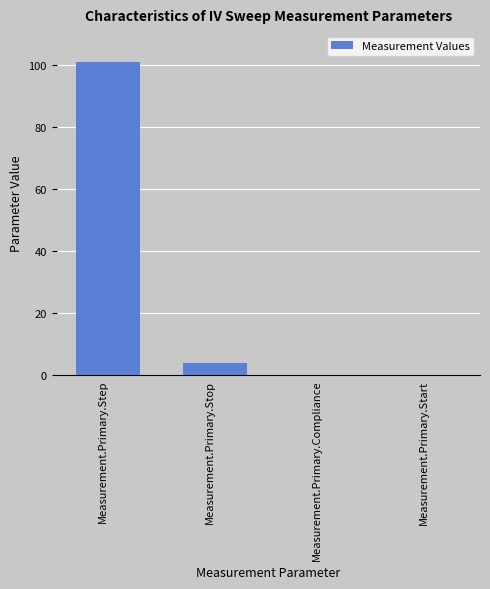

At which label is the value closest to 50?

Measurement.Primary.Stop